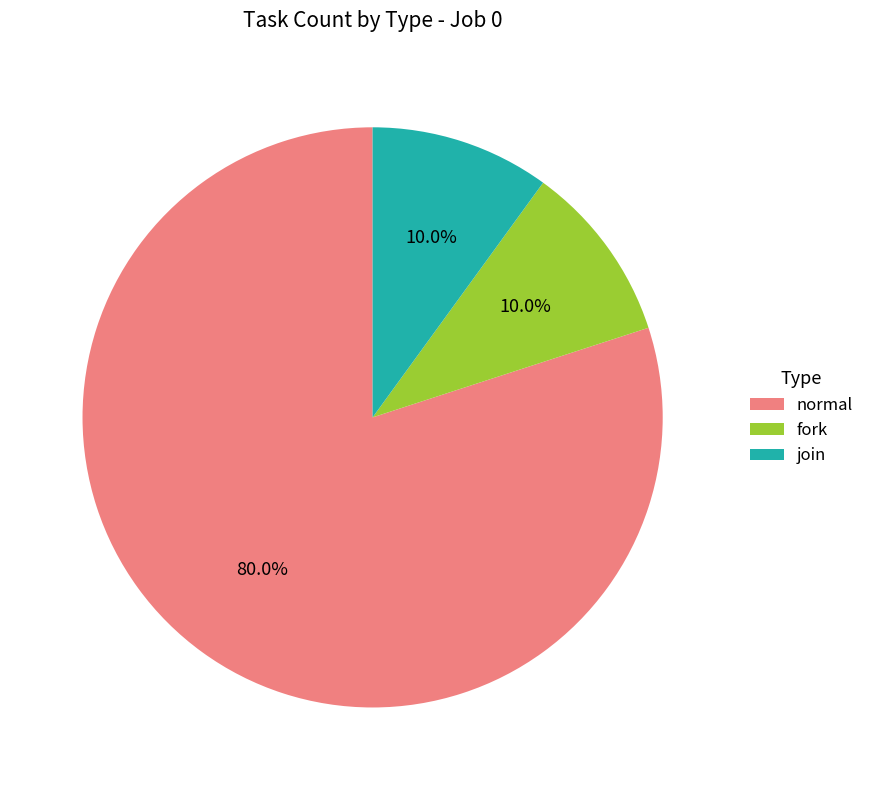

What is the ratio of the value at normal to the value at fork?

8.0